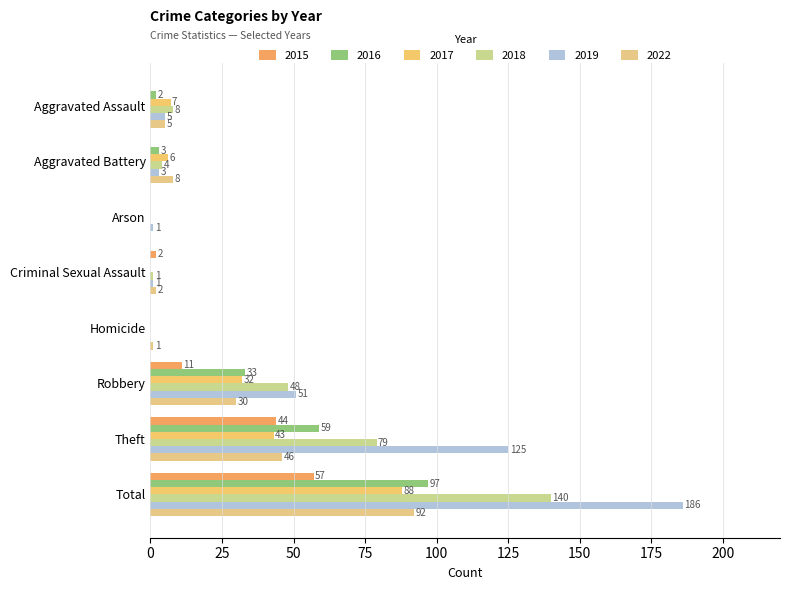

Reading left to right, extract all data points from this chart.

2015: 0	0	0	2	0	11	44	57
2016: 2	3	0	0	0	33	59	97
2017: 7	6	0	0	0	32	43	88
2018: 8	4	0	1	0	48	79	140
2019: 5	3	1	1	0	51	125	186
2022: 5	8	0	2	1	30	46	92